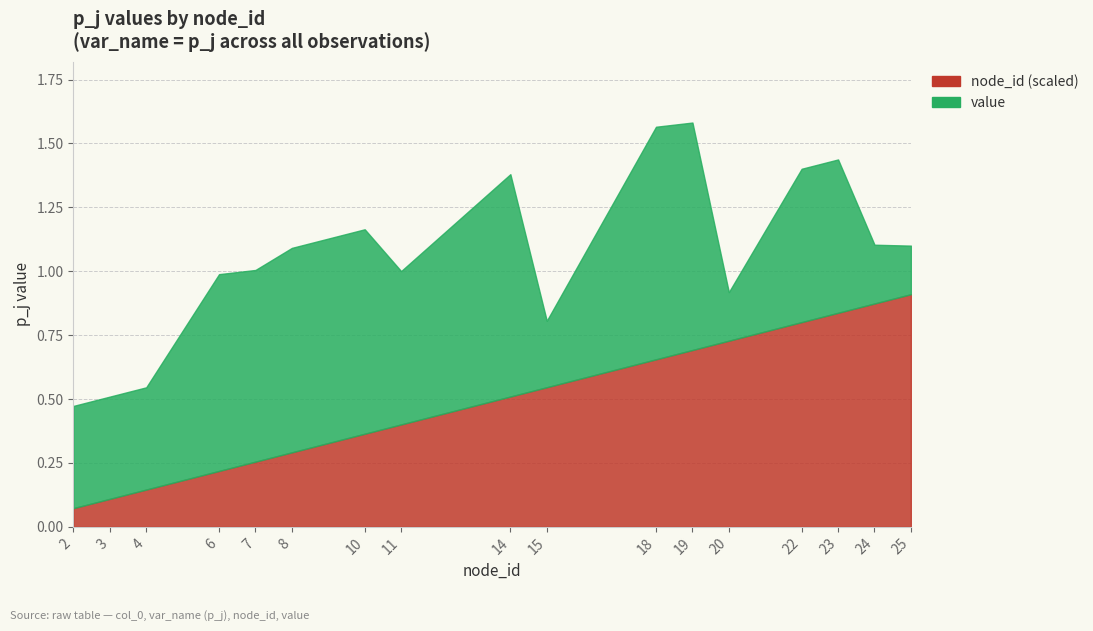

Reading left to right, list all the values displayed in this chart.

node_id: 2.0	3.0	4.0	6.0	7.0	8.0	10.0	11.0	14.0	15.0	18.0	19.0	20.0	22.0	23.0	24.0	25.0
value: 0.4	0.4	0.4	0.8	0.8	0.8	0.8	0.6	0.9	0.3	0.9	0.9	0.2	0.6	0.6	0.2	0.2